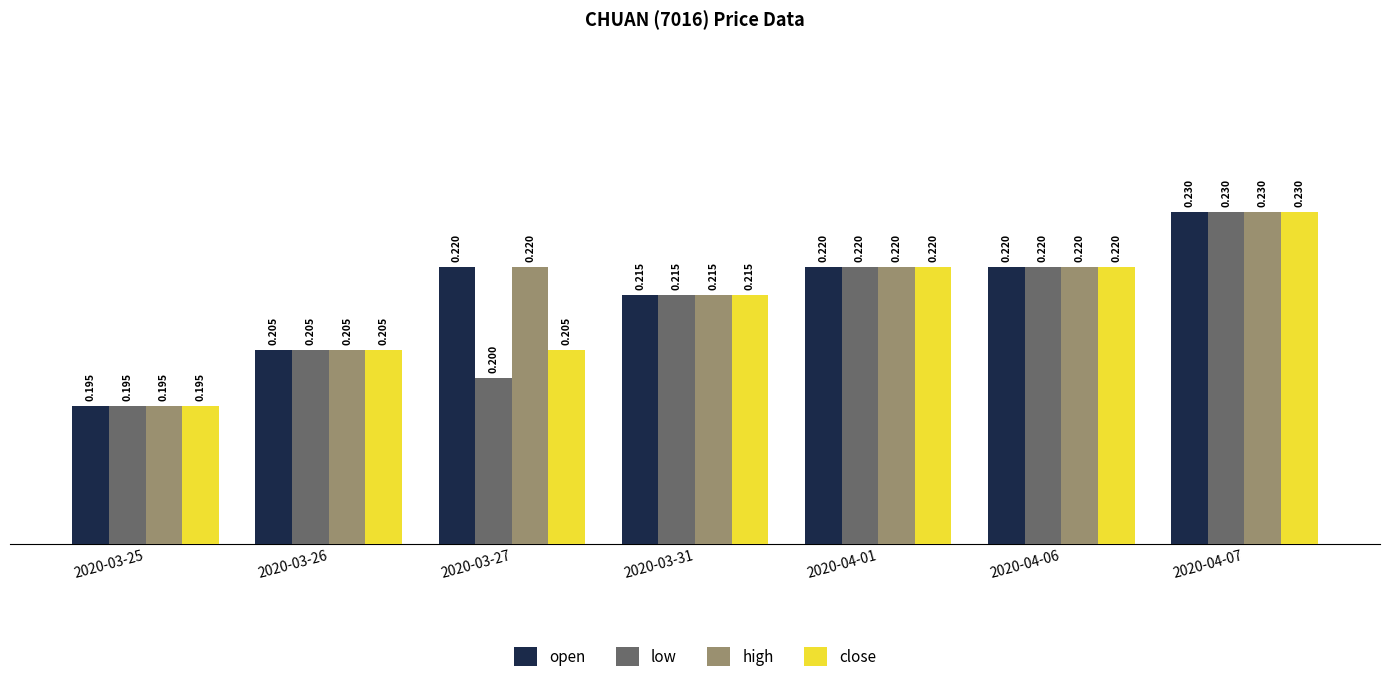

Is the value of low at 2020-03-27 greater than the value of high at 2020-03-27?

No